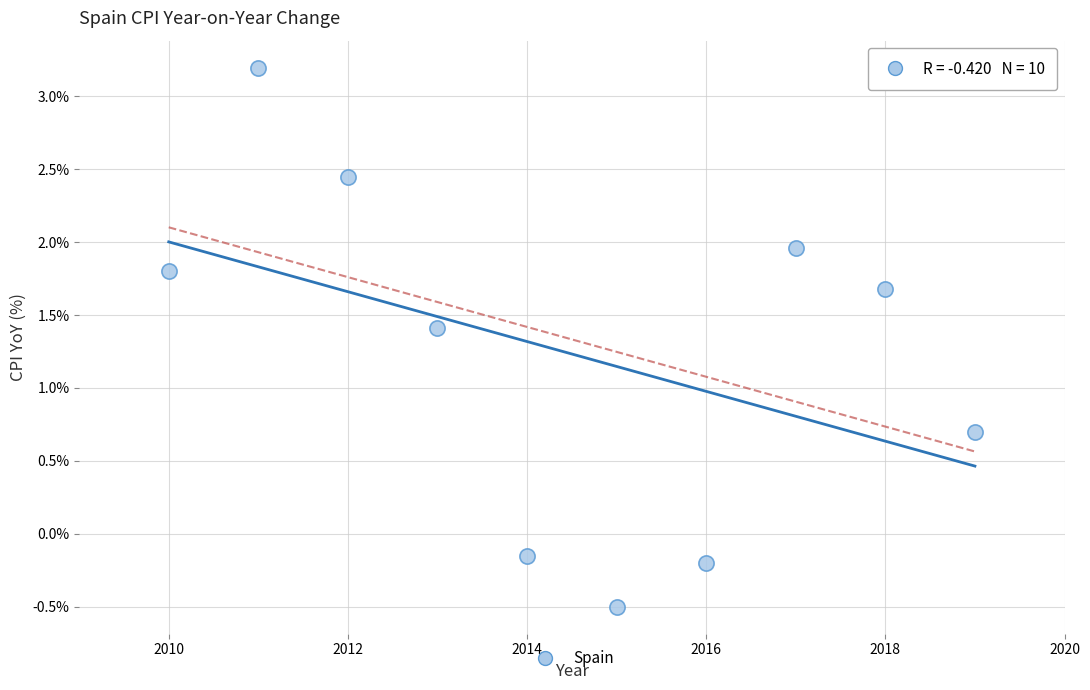

What is the range of Y values (max minus min)?

3.7